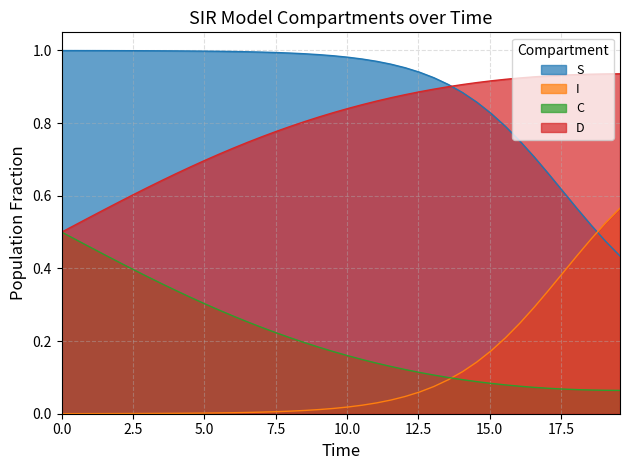

Which series has the widest spread of values?

I